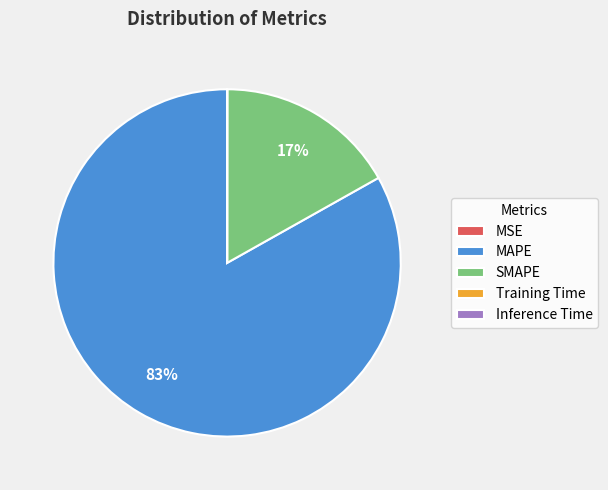

Between SMAPE and MAPE, which is larger?

MAPE